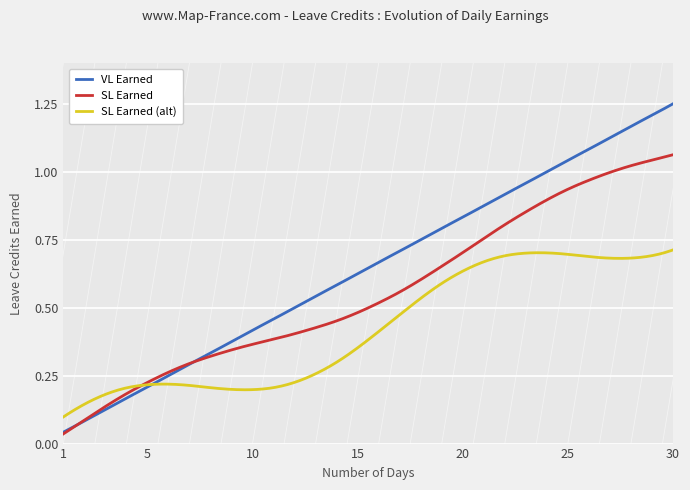

Which series has the largest total across all categories?

VL Earned